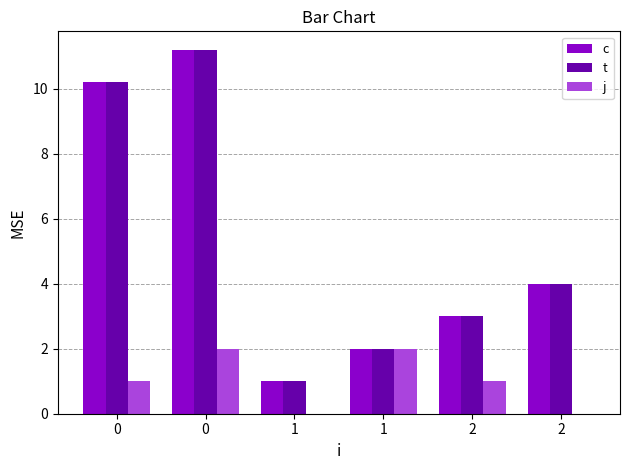

Rank the series by their maximum value, from highest to lowest.

c, t, j